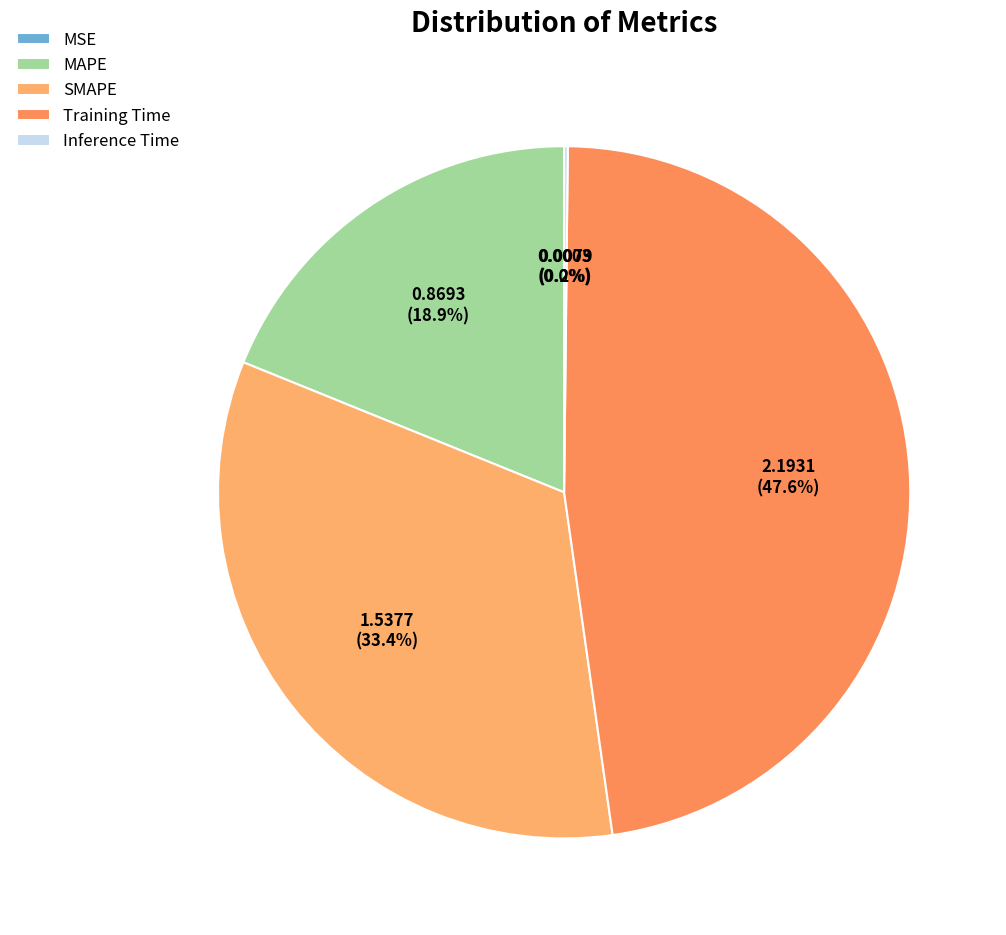

Which slice is the smallest?

MSE